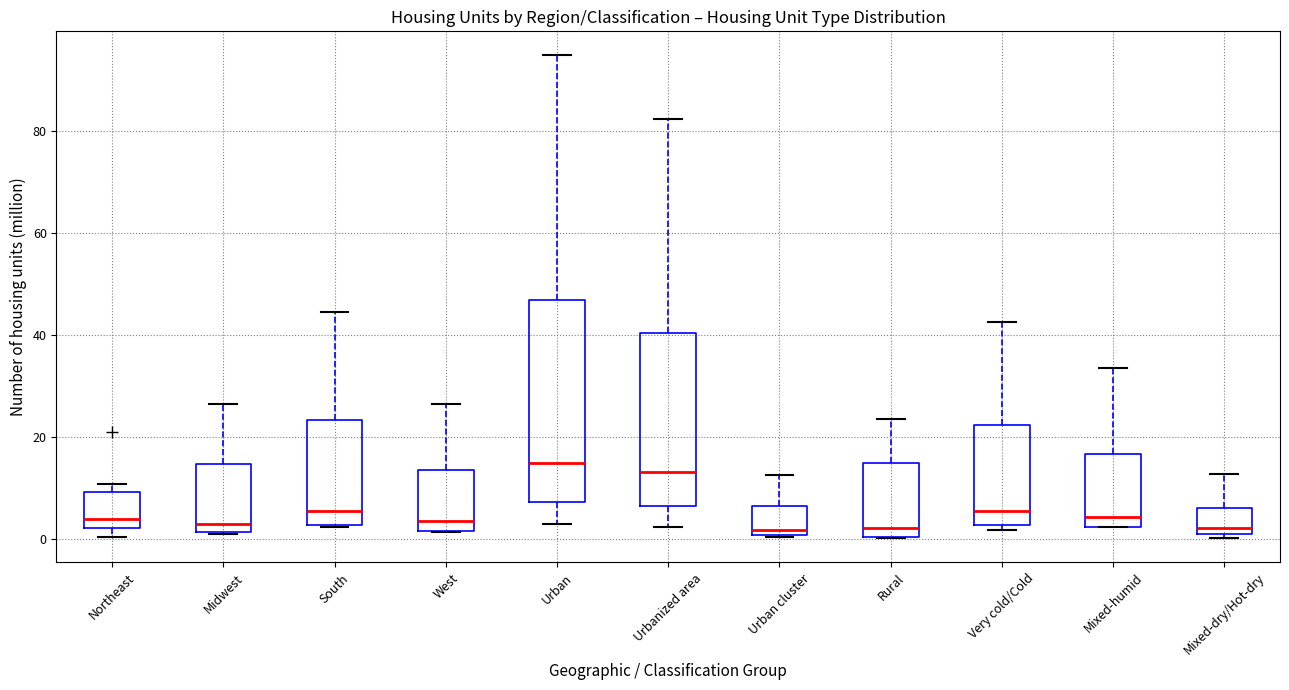

Where is the upper edge of the box for Midwest on the y-axis? The values are not printed on the chart, so give them approximately, as read against the axis.

14